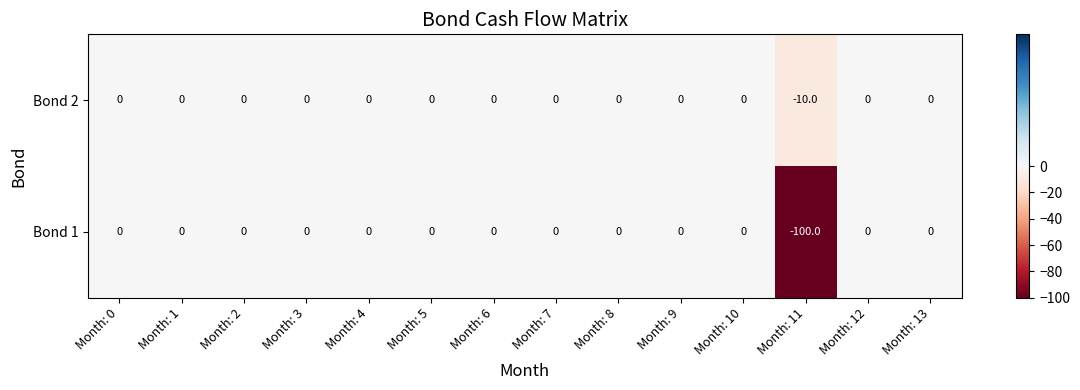

Which series has the largest total across all categories?

Bond 2